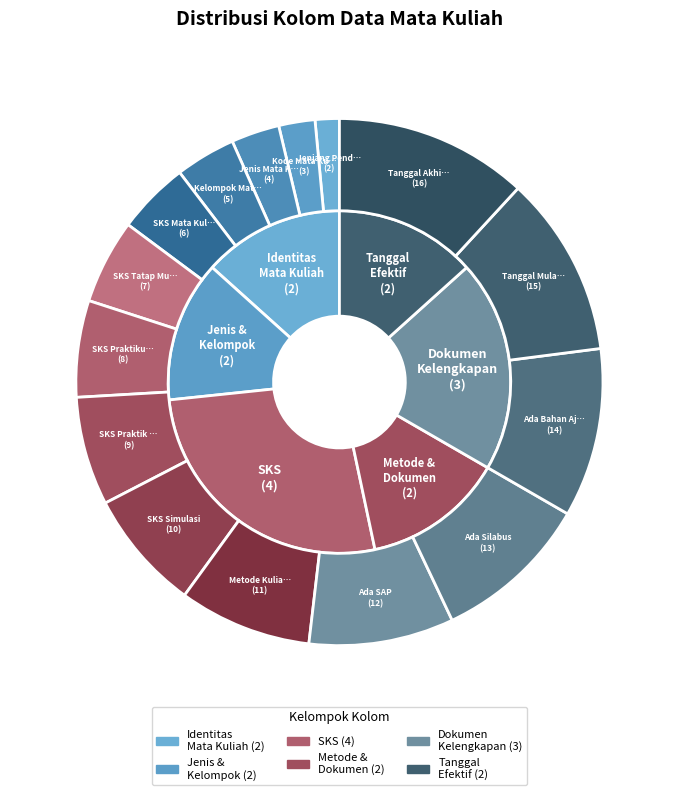

To the nearest percent, what percentage of the pie is Tanggal Mulai Efektif?

11%